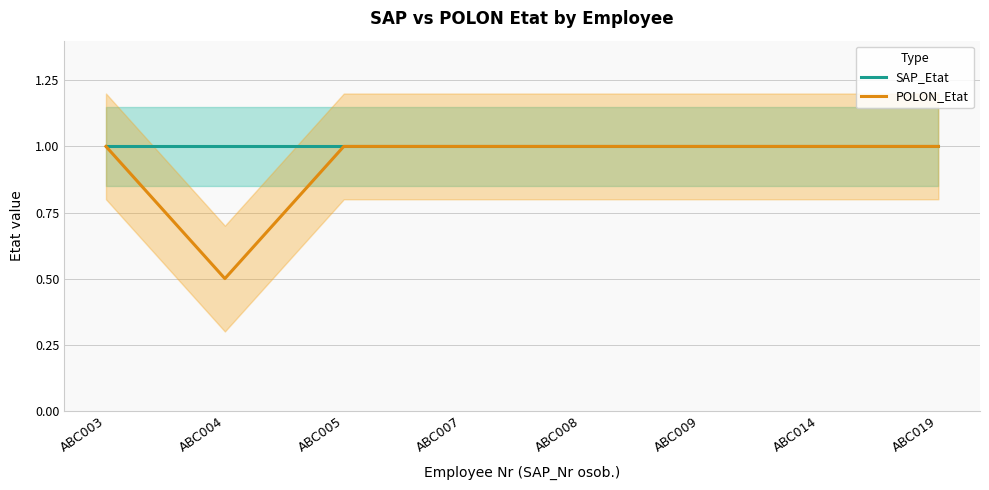

Which series has the largest total across all categories?

SAP_Etat